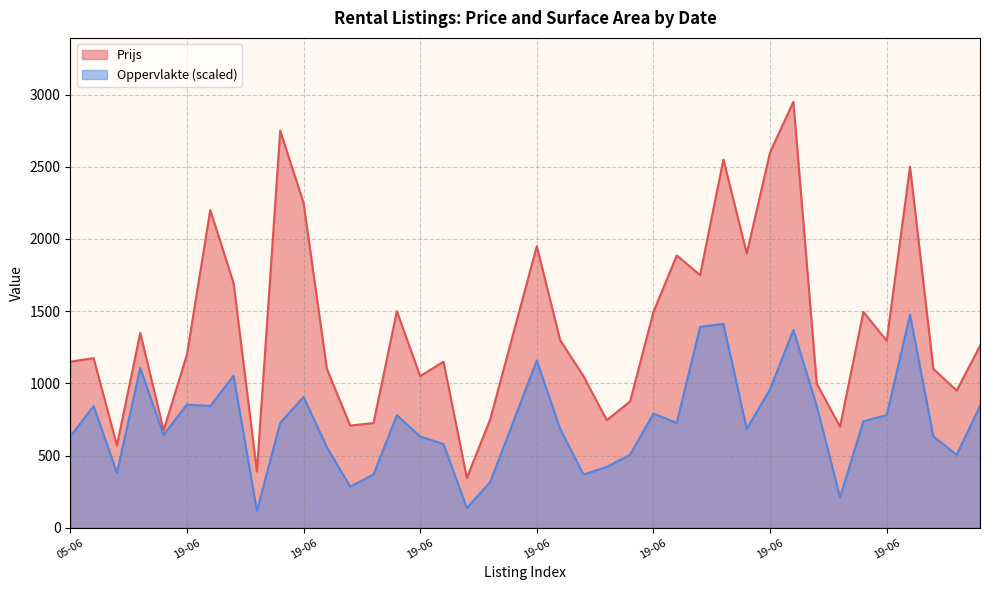

How many lines are shown in the chart?

2